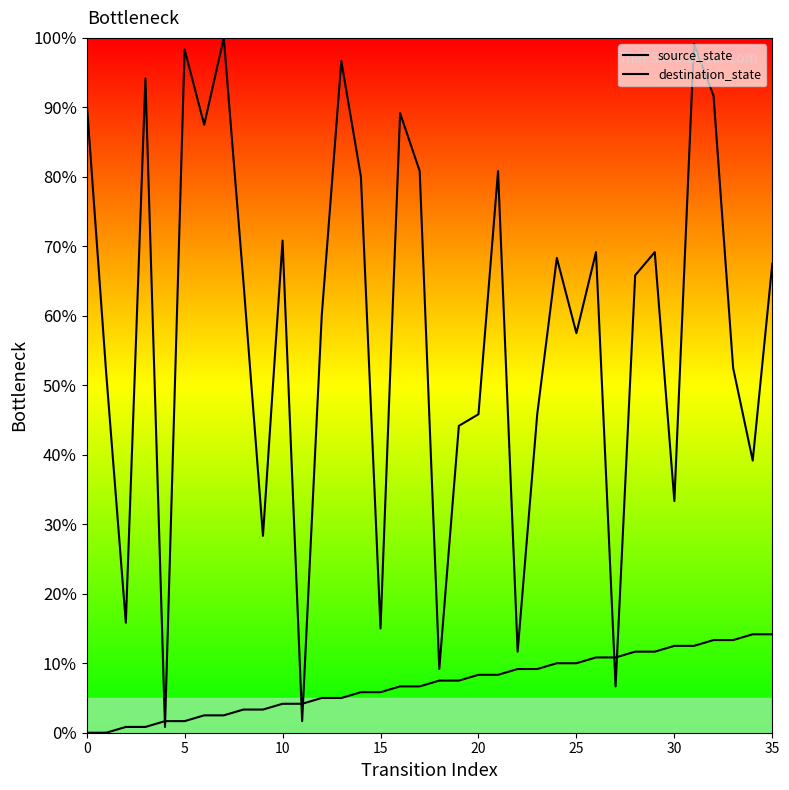

Rank the series by their maximum value, from highest to lowest.

destination_state, source_state